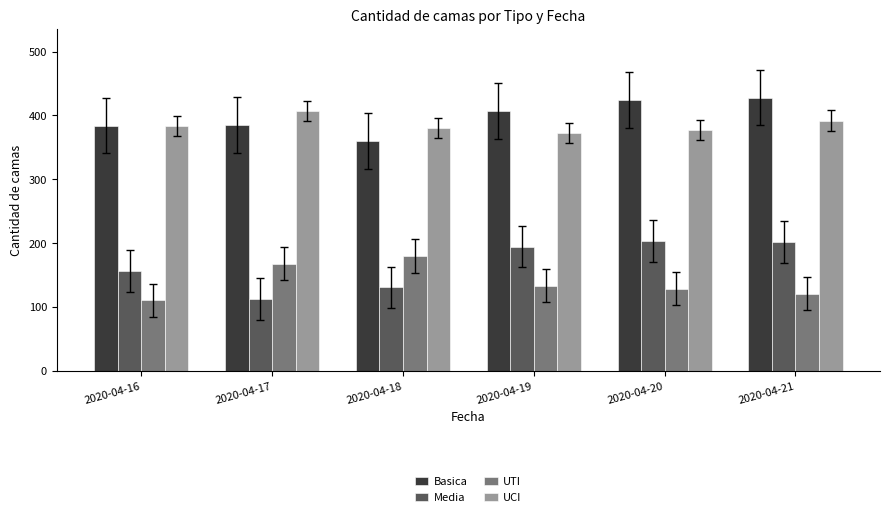

What is the sum of all Media values?

1002